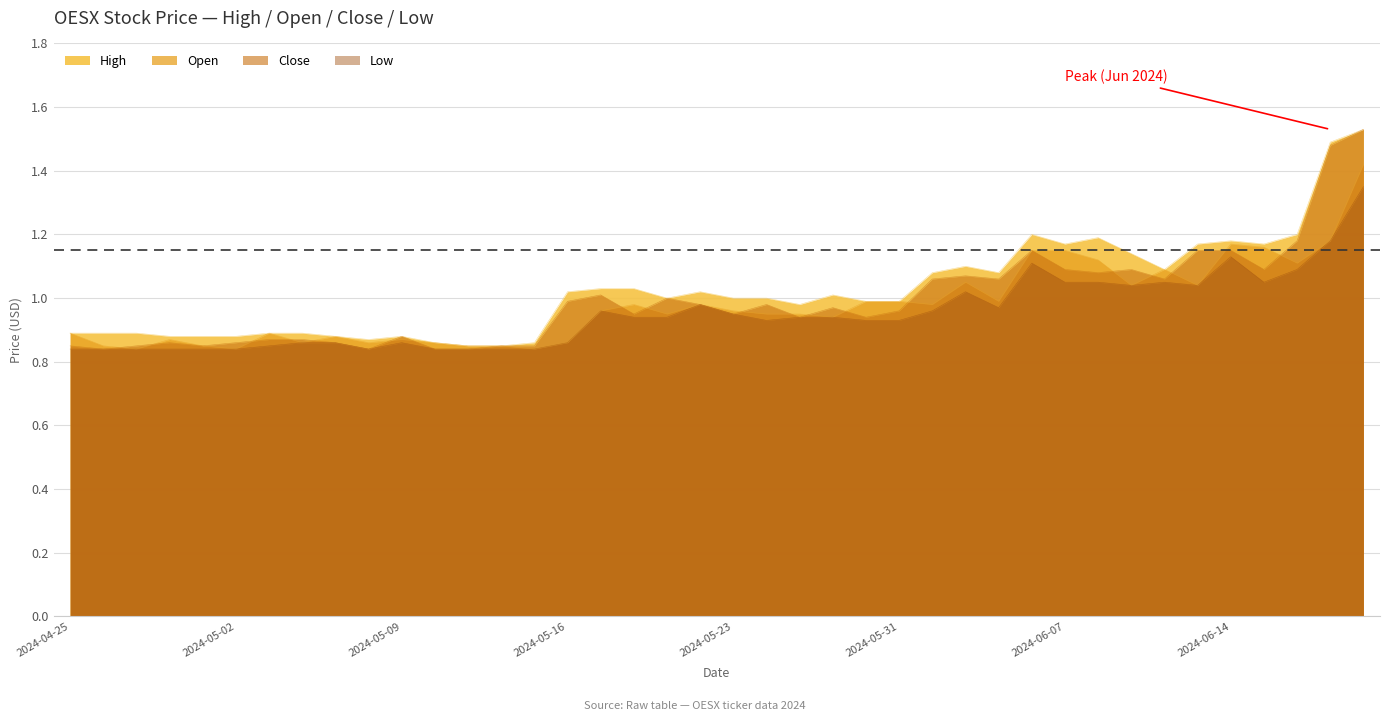

What is the difference between the Low values at 2024-06-21 and 2024-05-13?

0.5